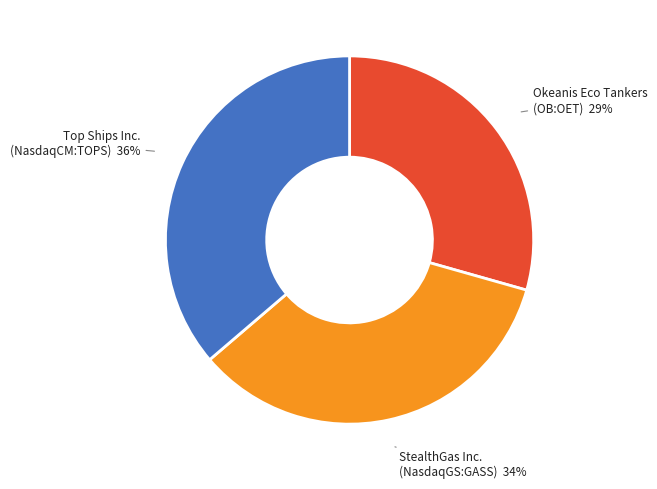

Does any single category account for the majority?

No